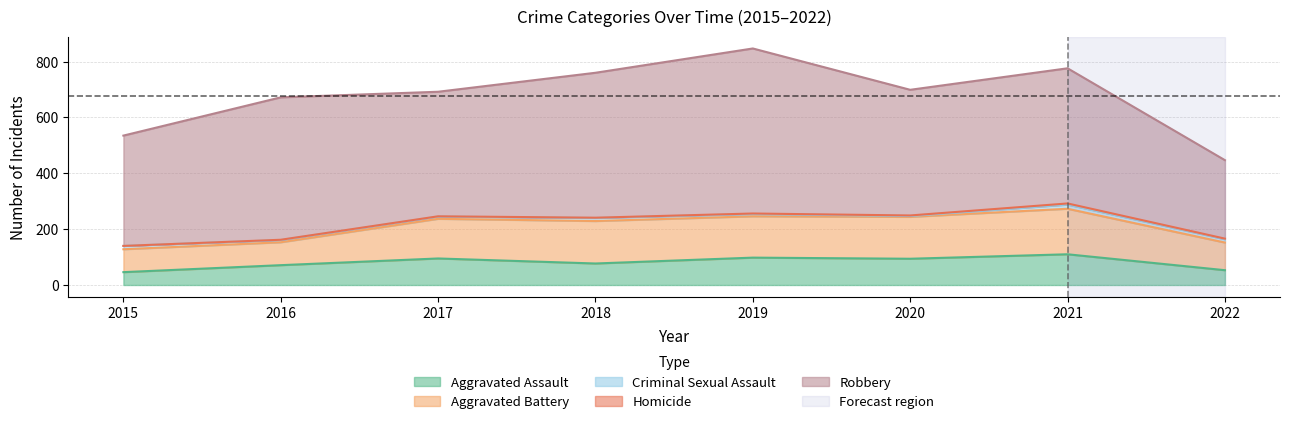

How many interior local peaks does the Criminal Sexual Assault series have?

2